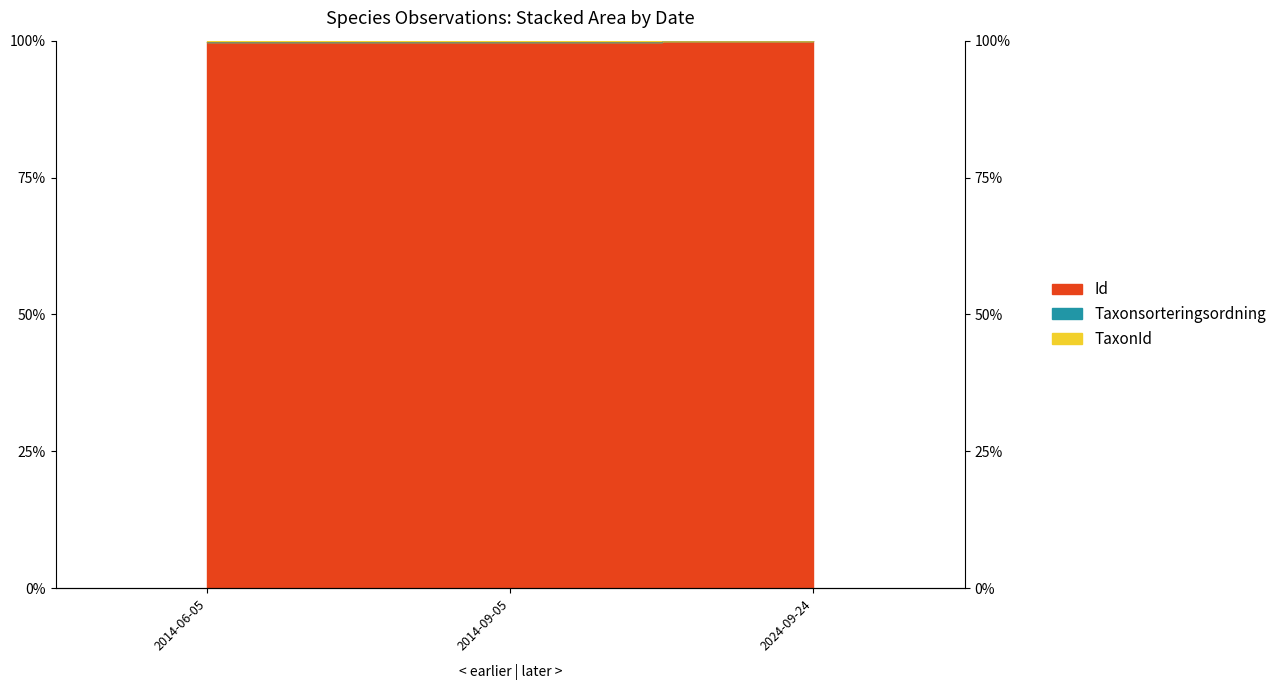

What is the total value across all series at 2014-09-05?

199.7